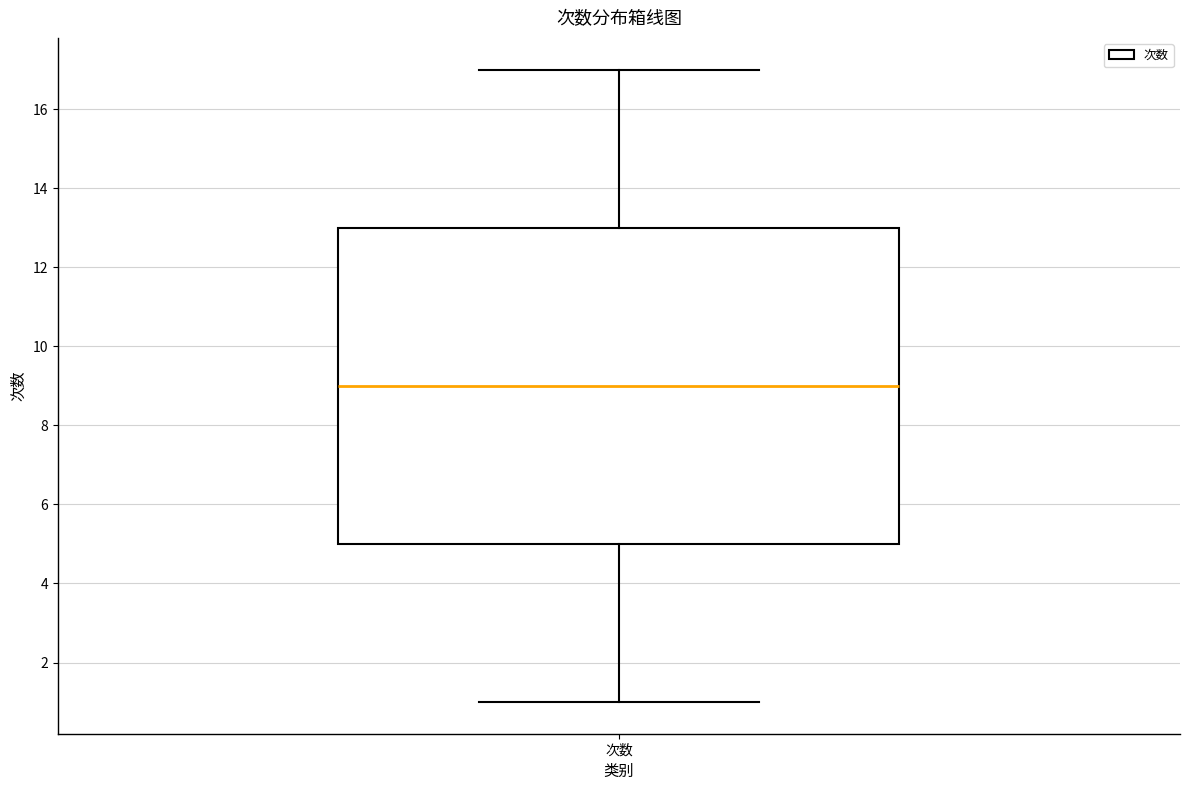

Transcribe this box plot: give where the median line is, the range the box spans, and where the two whiskers end, as read against the y-axis. The values are not printed on the chart, so give them approximately, as read against the axis.

median 9, box 5 to 13, whiskers 1 to 17